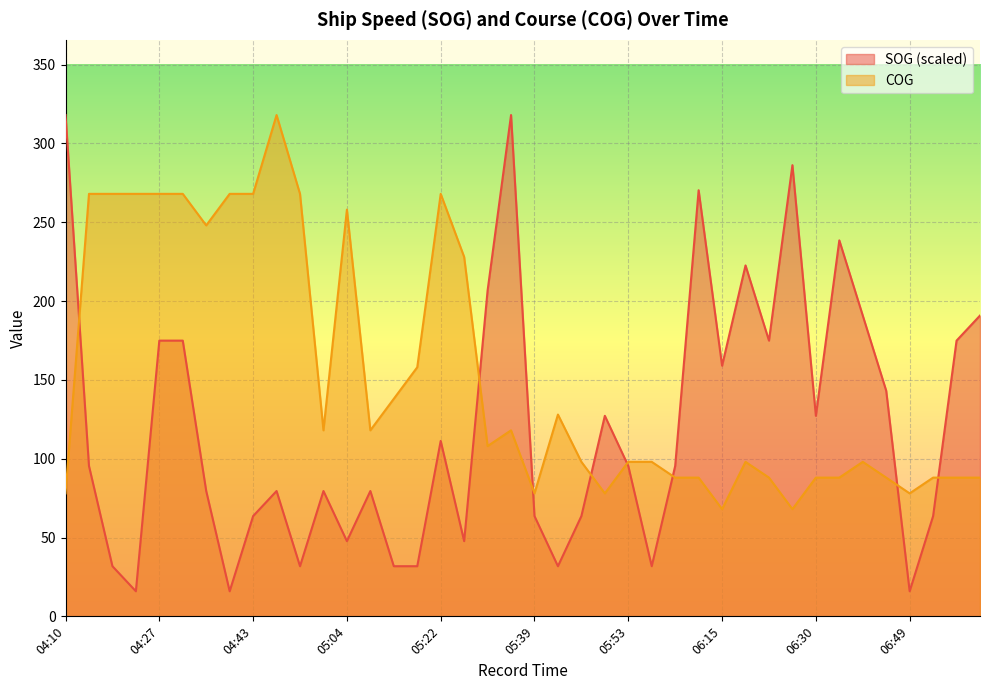

Which has a higher value, 06:24 or 06:30?

06:24